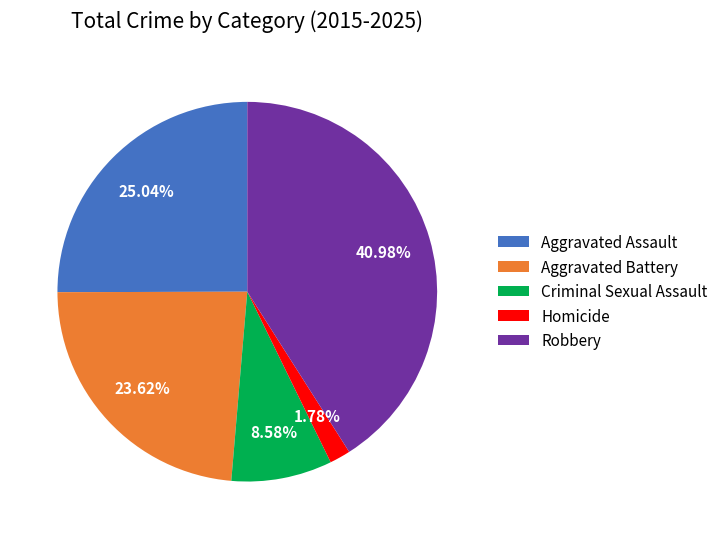

What is the ratio of the value at Robbery to the value at Aggravated Battery?

1.7